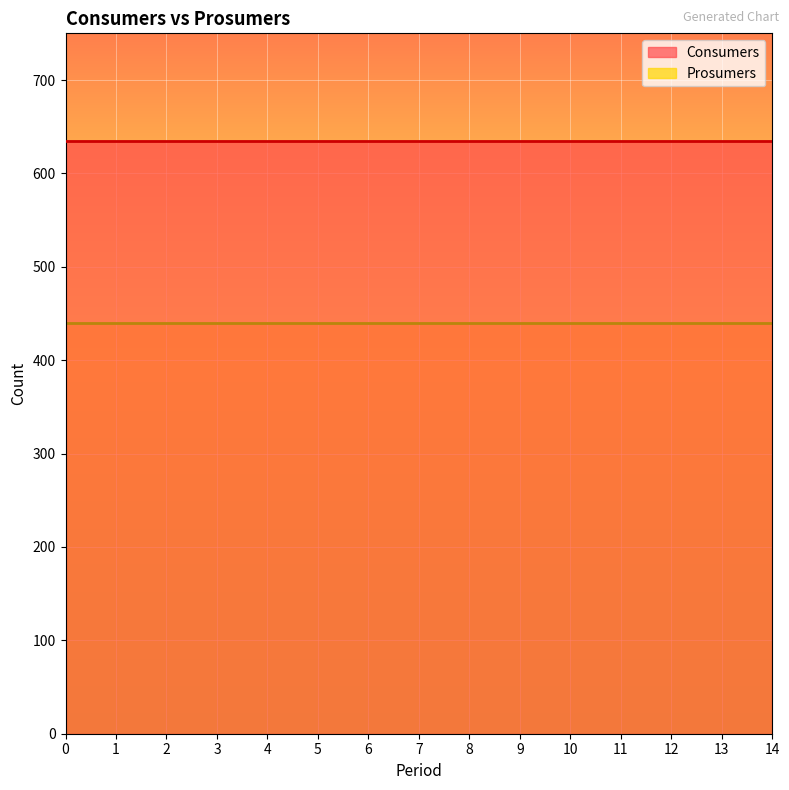

What is the value of the Consumers point at the 3rd from the left?

635